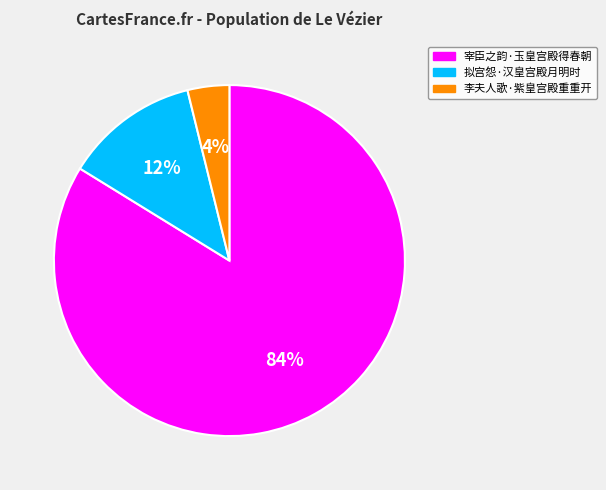

Is 拟宫怨·汉皇宫殿月明时 the majority of the pie?

No